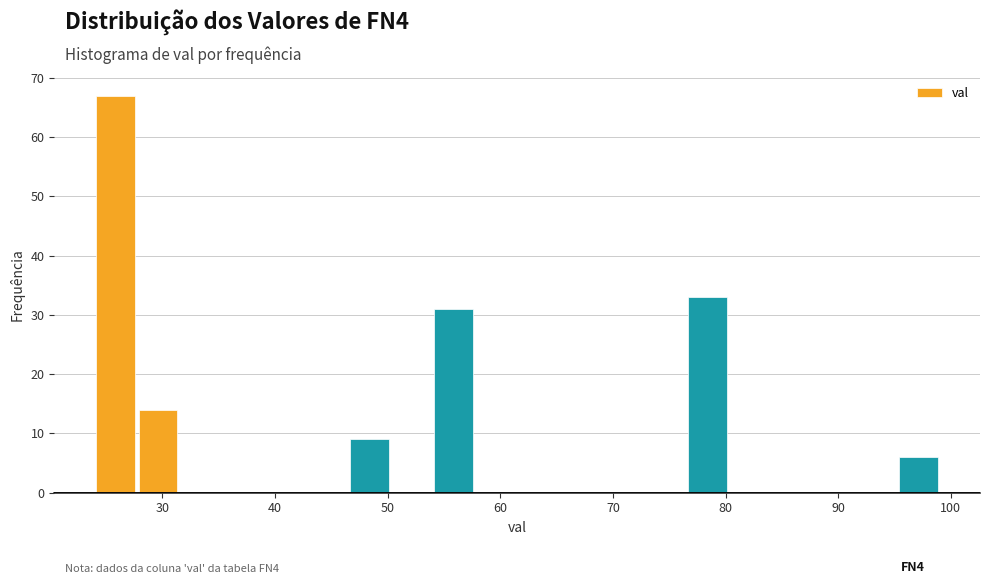

Read against the x-axis, roughly where is the centre of the tallest bar?

26